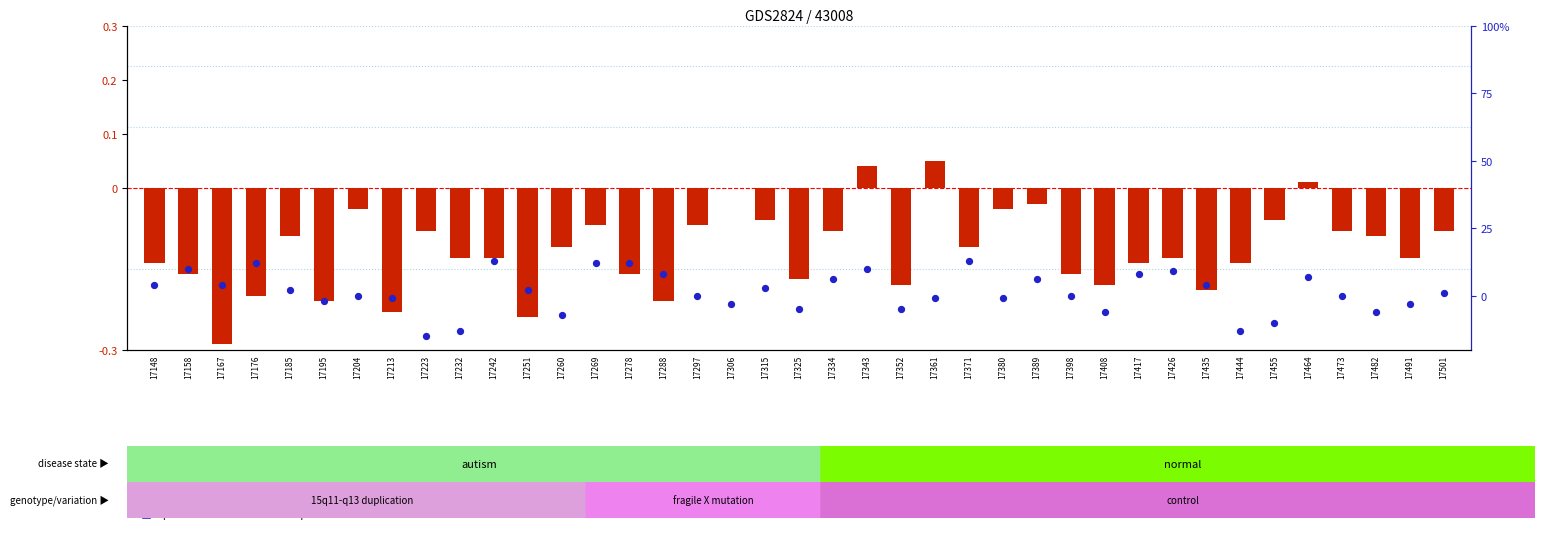

At which category is the sum across all series the highest?

17343